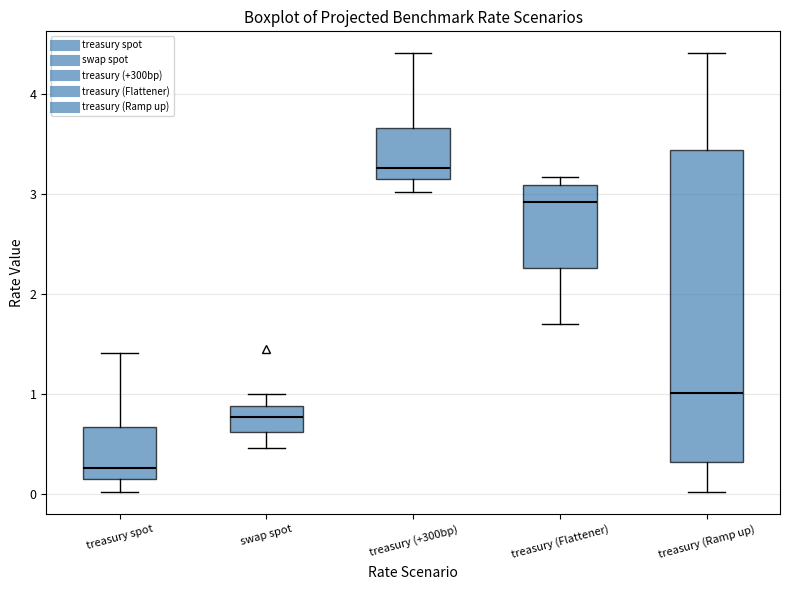

Reading left to right, read every box against the y-axis: the position of its median line, the range the box covers, and the ends of its whiskers. The values are not printed on the chart, so give them approximately, as read against the axis.

treasury spot: median 0.3, box 0.2 to 0.7, whiskers 0.0 to 1.4
swap spot: median 0.8, box 0.6 to 0.9, whiskers 0.5 to 1.0
treasury (+300bp): median 3.3, box 3.2 to 3.7, whiskers 3.0 to 4.4
treasury (Flattener): median 2.9, box 2.3 to 3.1, whiskers 1.7 to 3.2
treasury (Ramp up): median 1.0, box 0.3 to 3.4, whiskers 0.0 to 4.4